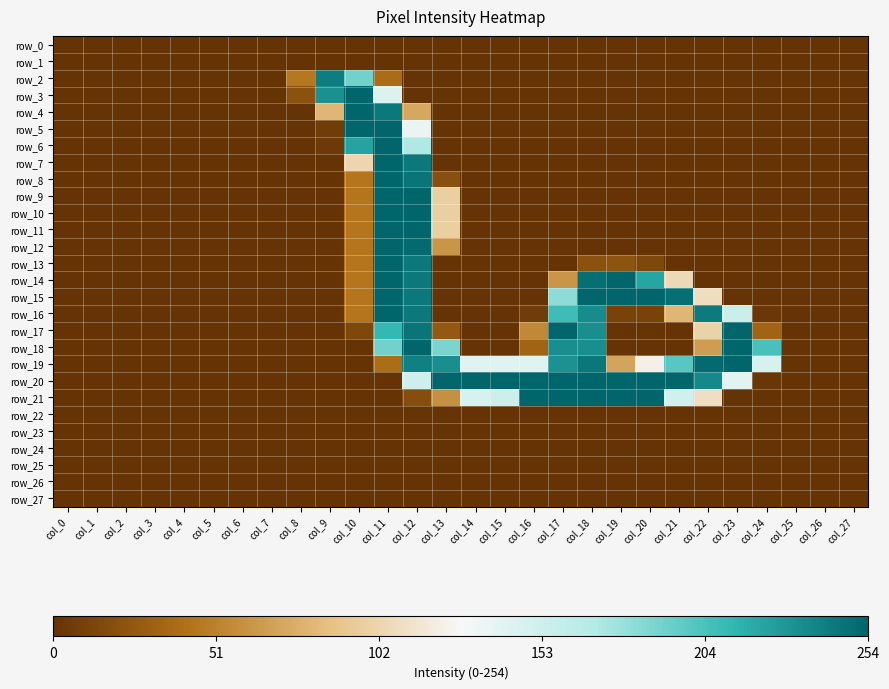

The row_19 series shows 0.3 at col_15. True or false?

False